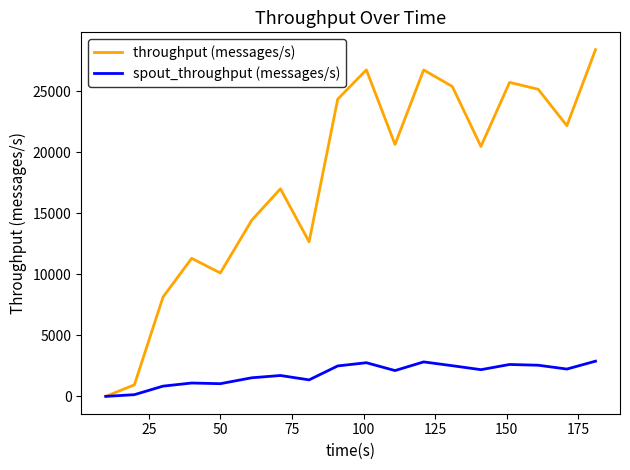

Rank the series by their maximum value, from lowest to highest.

spout_throughput (messages/s), throughput (messages/s)